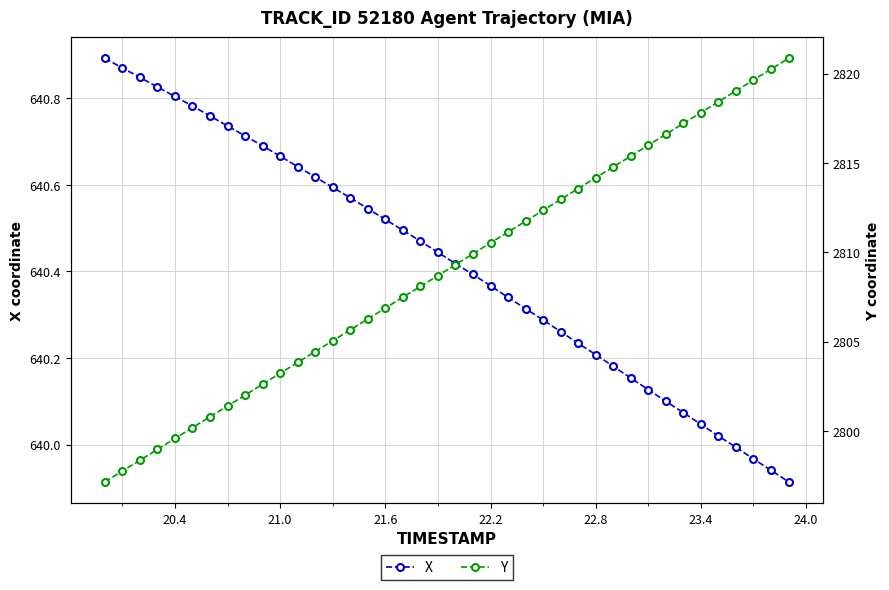

What is the average value of the Y series?

2809.0